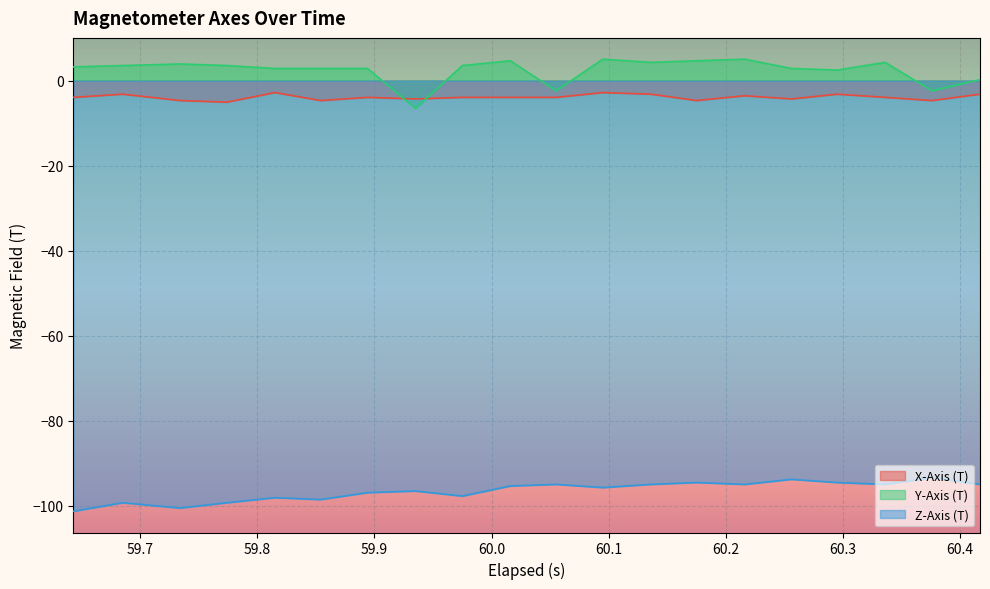

Which series has the largest total across all categories?

Y-Axis (T)